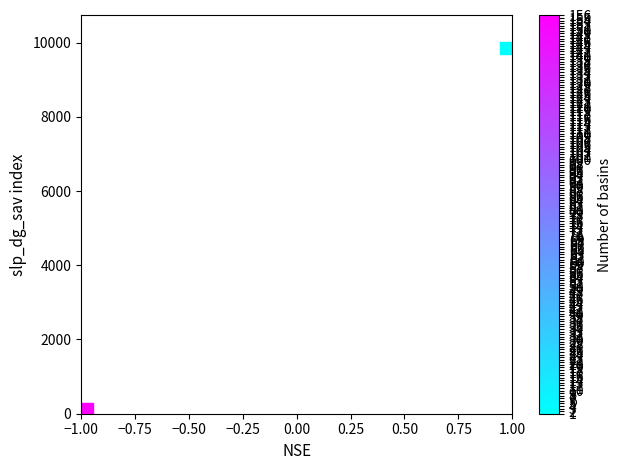

What is the range of X values (max minus min)?

1.9